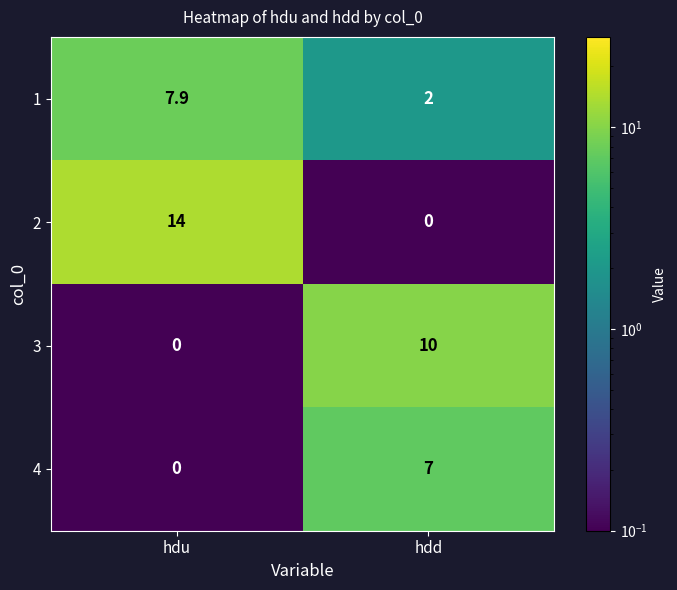

Reading right to left, list all the values displayed in this chart.

1: hdd=2.0	hdu=7.9
2: hdd=0.0	hdu=14.0
3: hdd=10.0	hdu=0.0
4: hdd=7.0	hdu=0.0